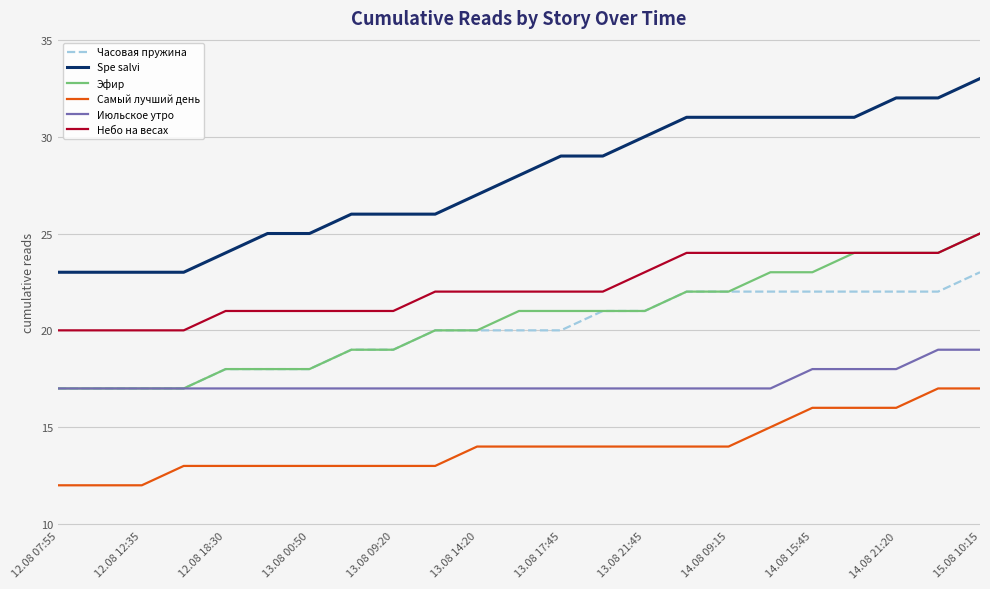

What are all the series names shown in the legend?

Часовая пружина, Spe salvi, Эфир, Самый лучший день, Июльское утро, Небо на весах